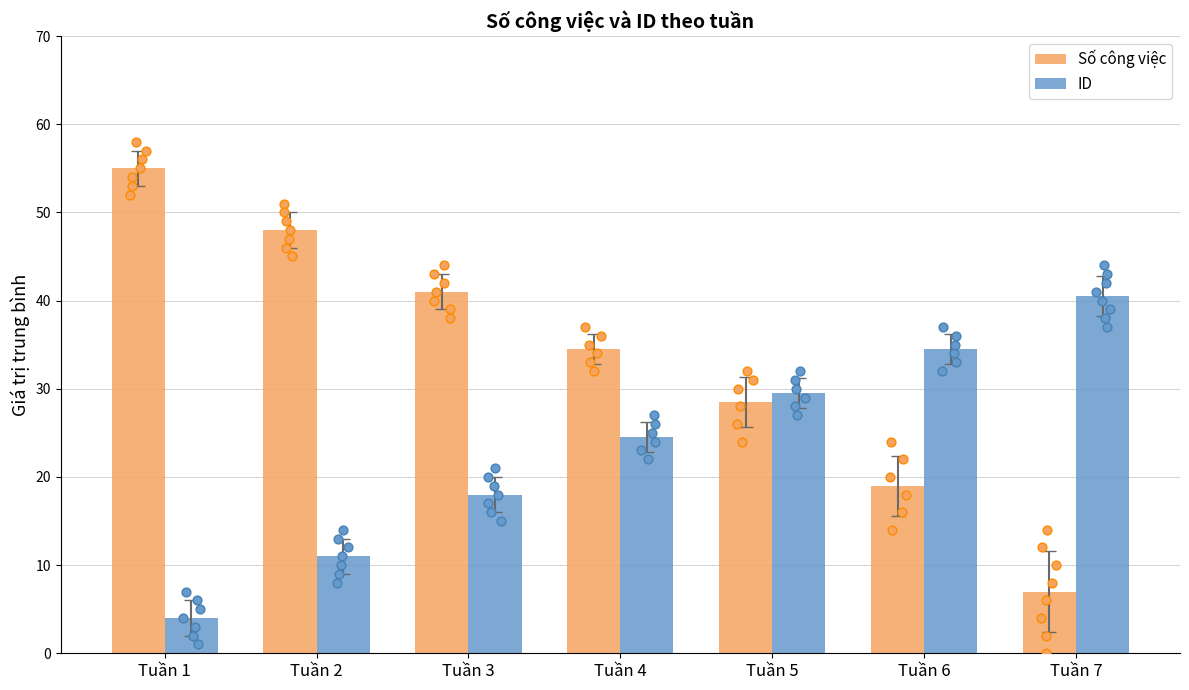

Is the value of ID at Tuần 2 greater than the value of Số công việc at Tuần 5?

No